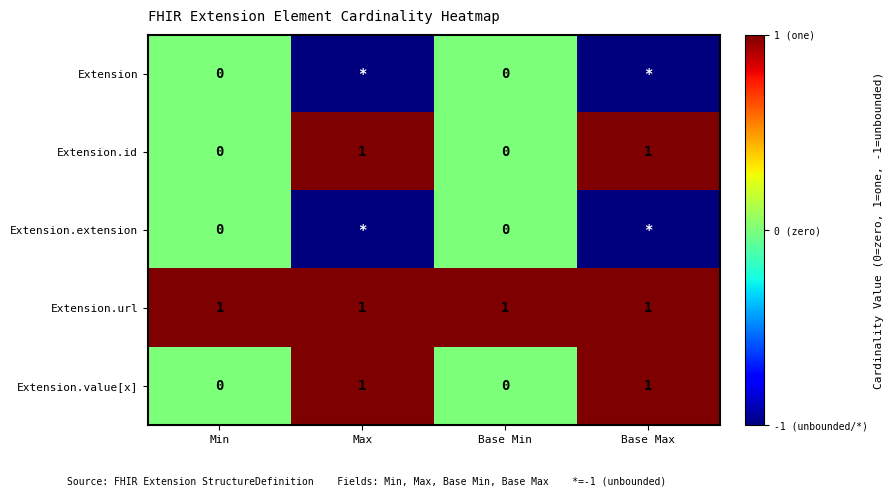

Count the number of data series in this chart.

5